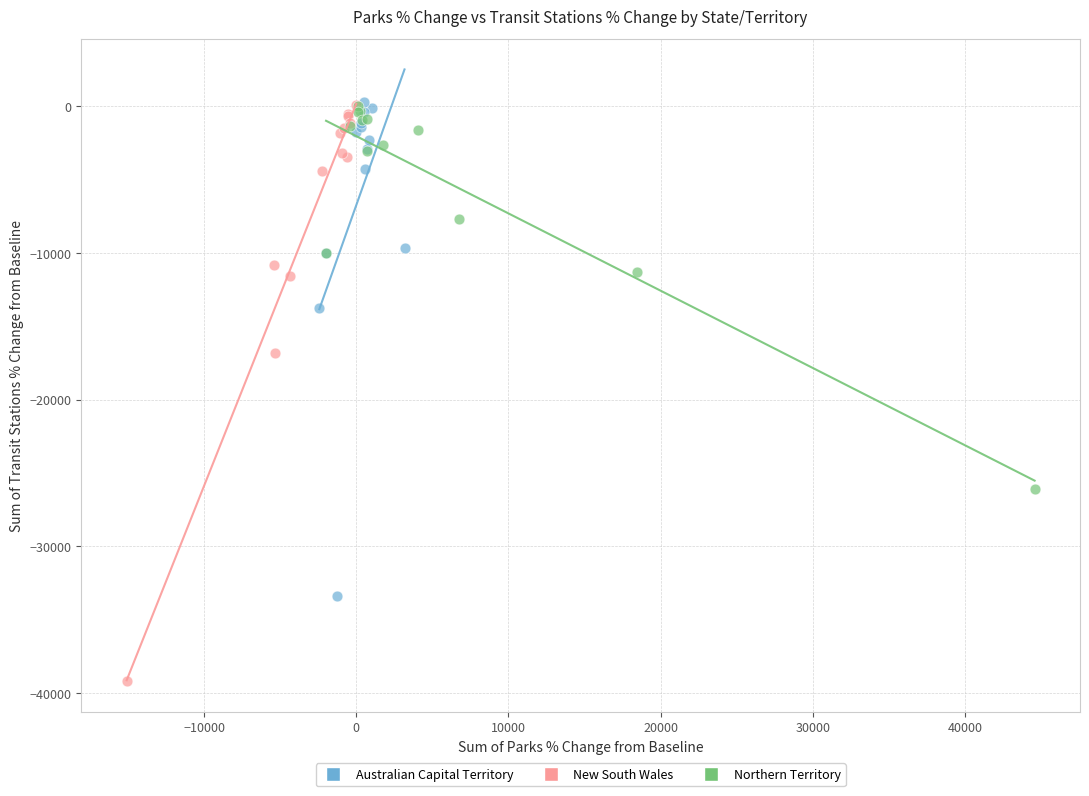

Which series has the largest Y range (max minus min)?

New South Wales